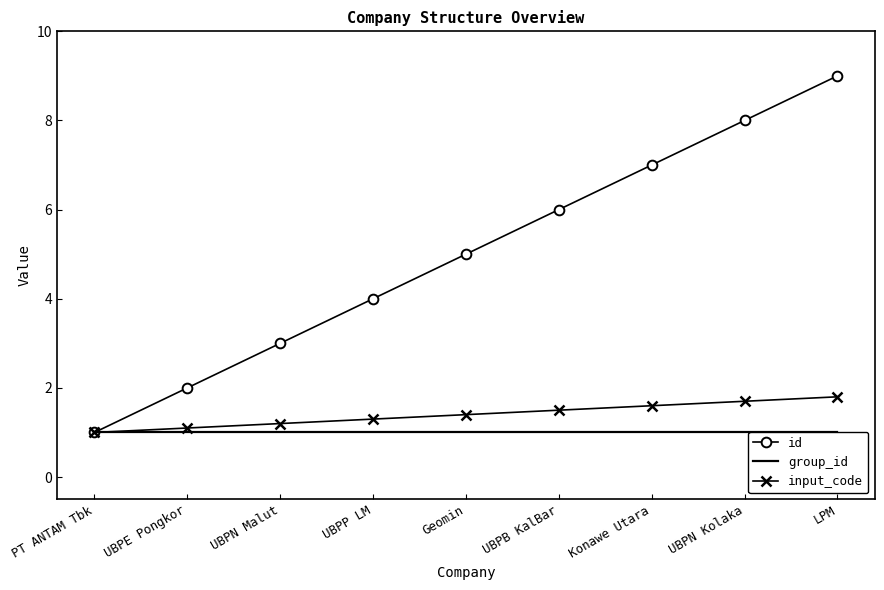

Between UBPB KalBar and LPM, which series saw the biggest shift?

id